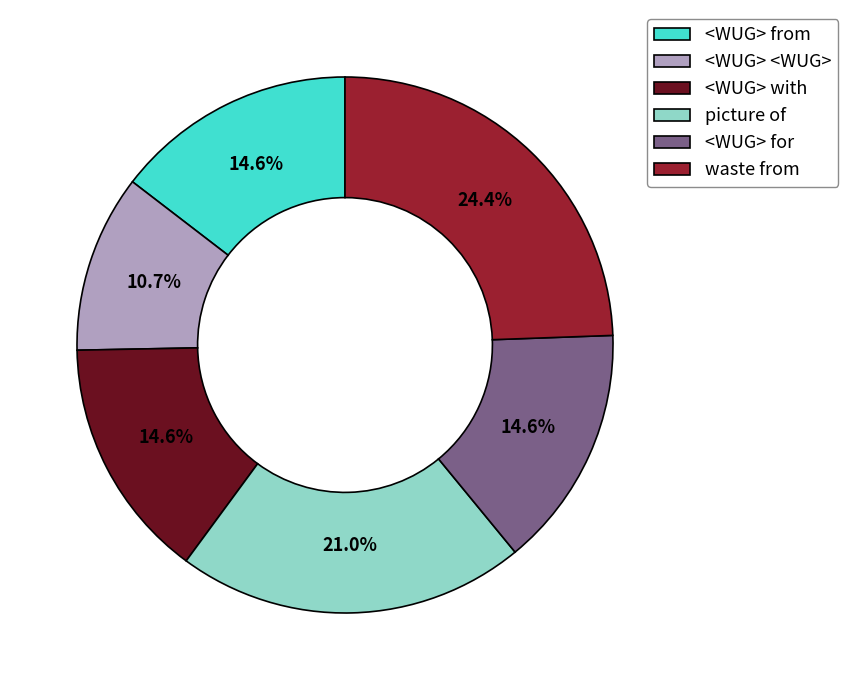

What percentage do <WUG> for and <WUG> with together represent?

29.2%